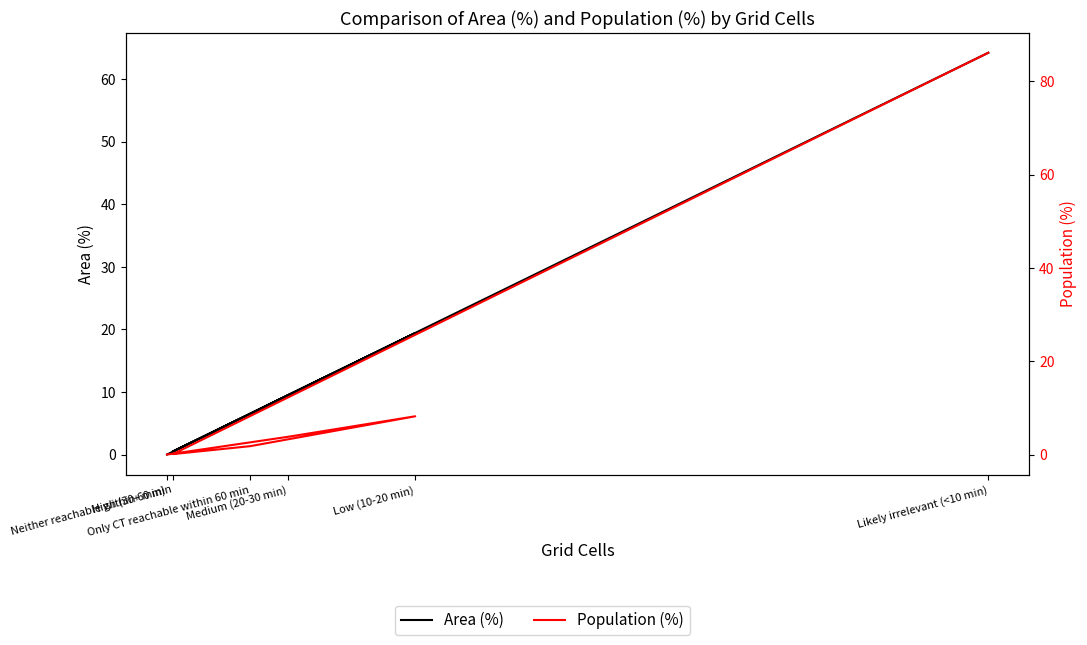

Which series has the largest total across all categories?

Area (%)